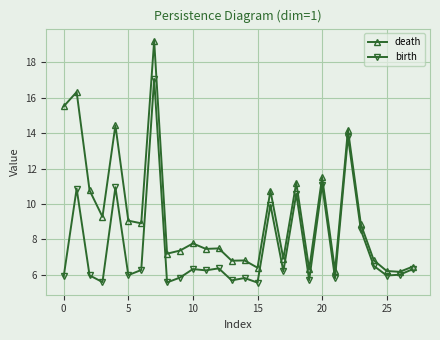

Which series has the largest range (max minus min)?

death